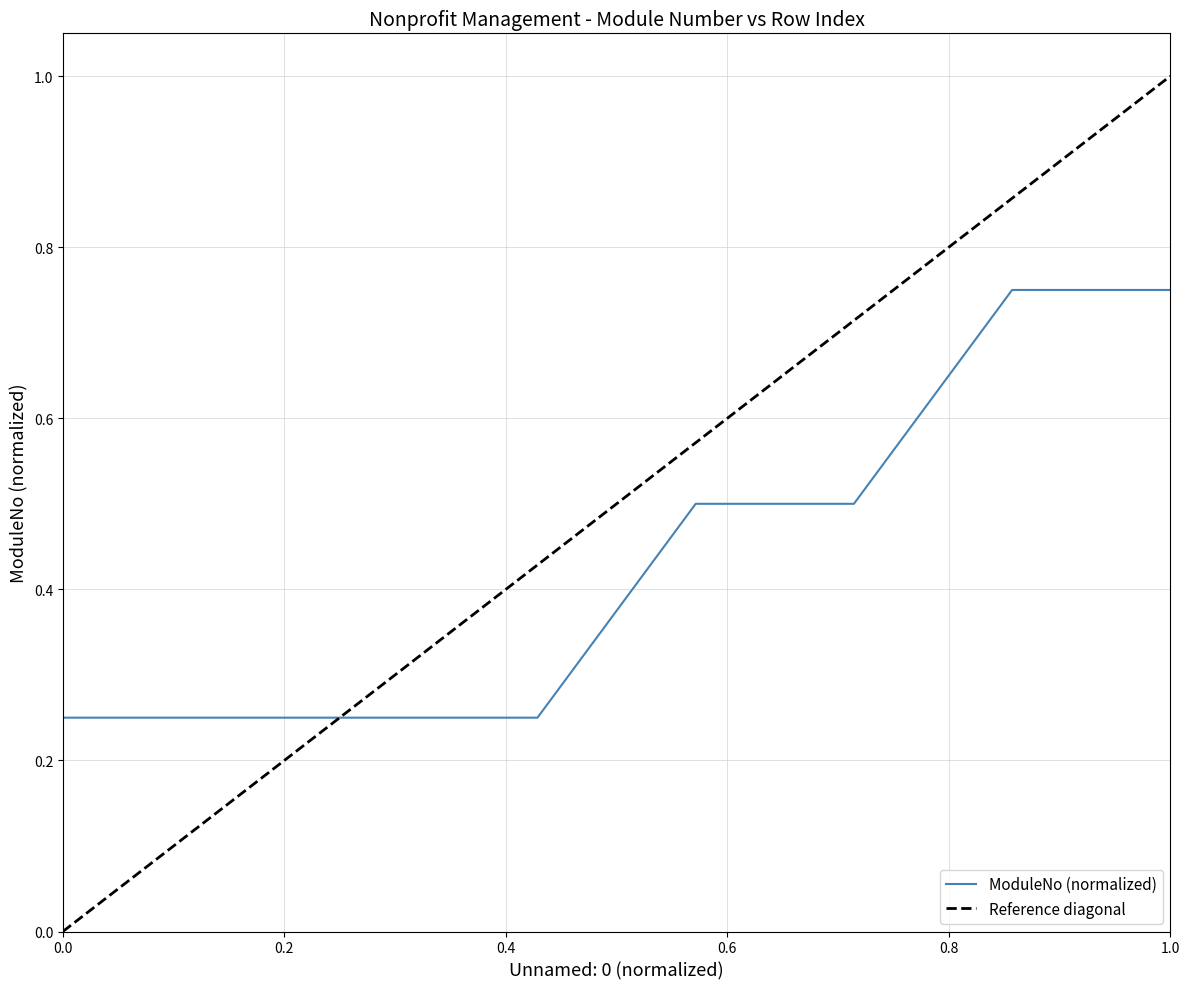

Count the values in the range 0 to 1.

8